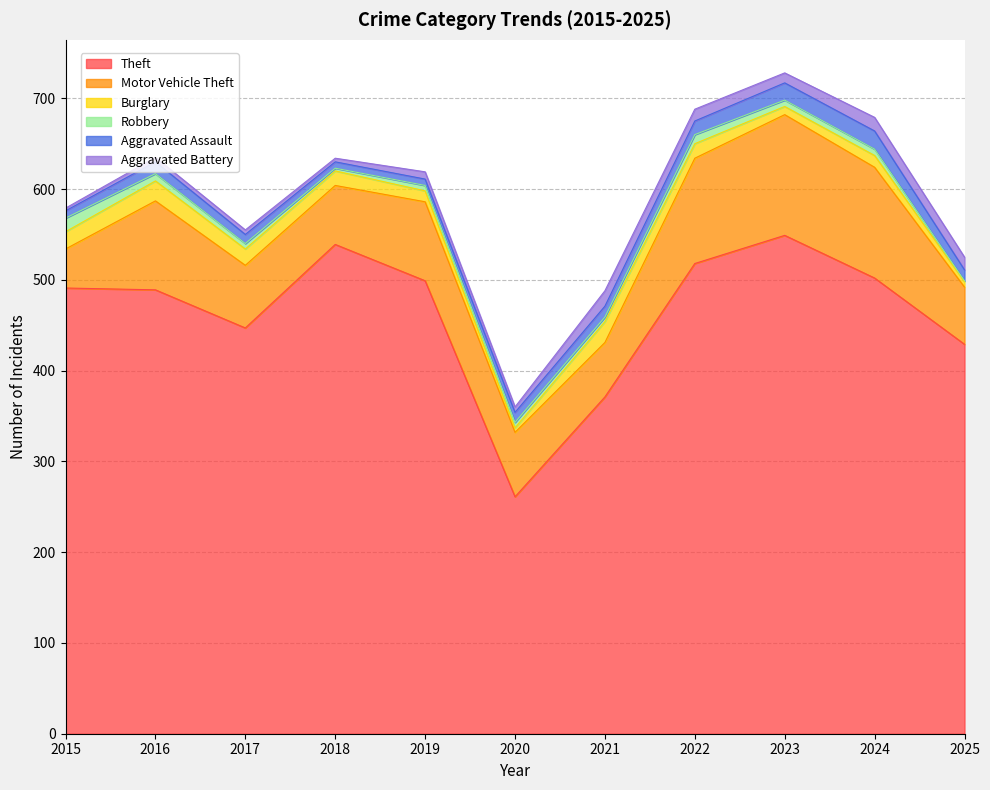

The value of Motor Vehicle Theft at 2020 is 71. True or false?

True